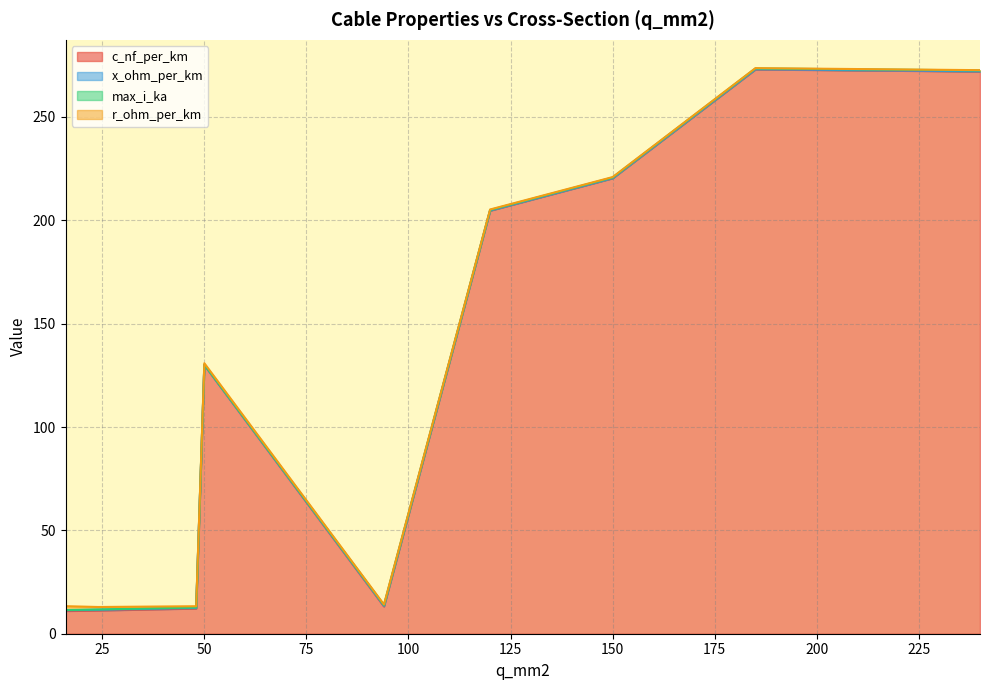

What is the lowest value of the c_nf_per_km series?

11.0